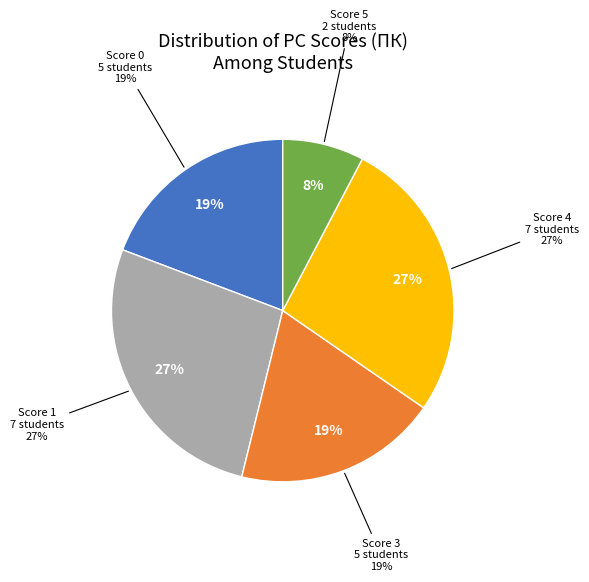

How many slices are in this pie chart?

4